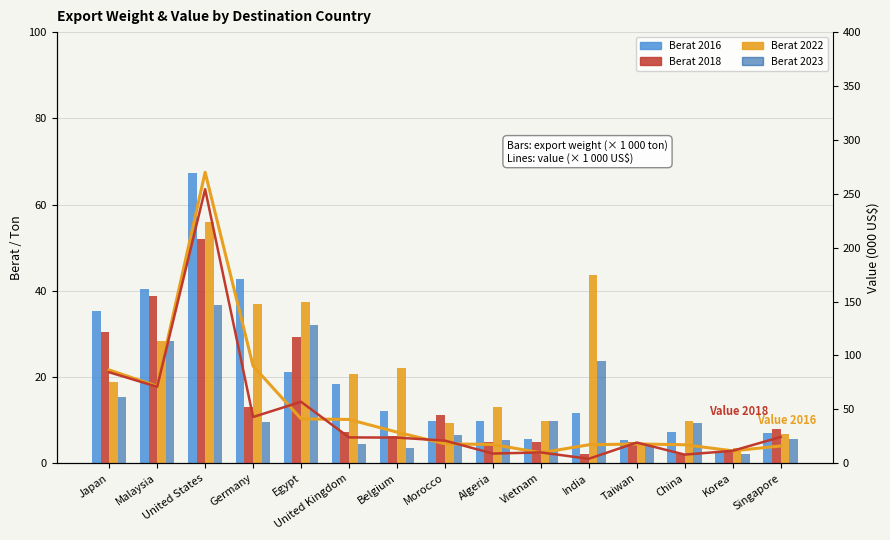

List the labels in order of Value 2016 value, smallest first.

Vietnam, Korea, Singapore, India, China, Algeria, Taiwan, Morocco, Belgium, United Kingdom, Egypt, Malaysia, Japan, Germany, United States